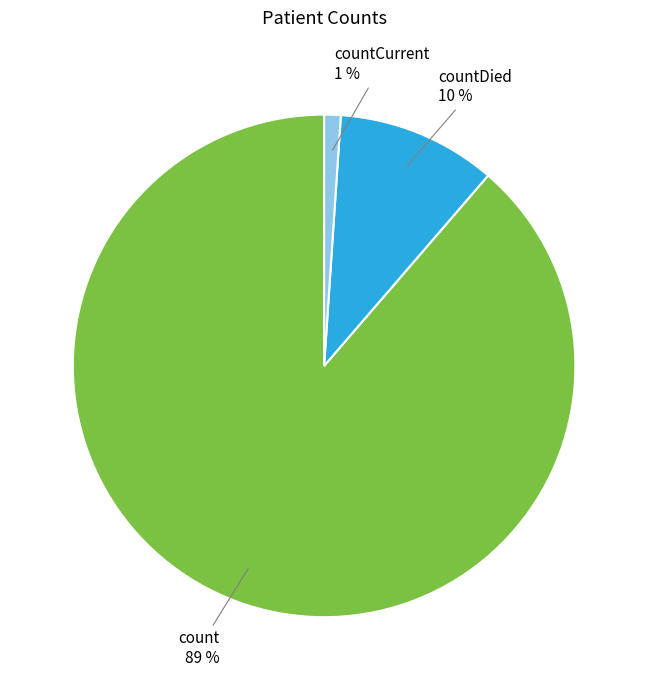

To the nearest percent, what is the difference between the largest and smallest slice percentages?

88%